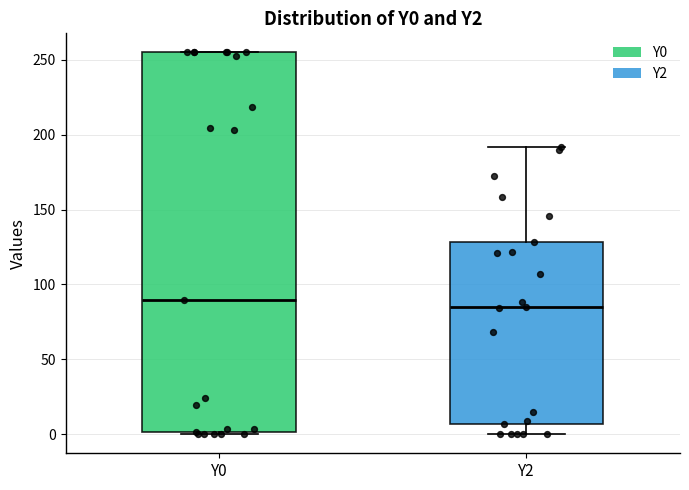

Where does the median line of the box for Y2 sit on the y-axis? The values are not printed on the chart, so give them approximately, as read against the axis.

85